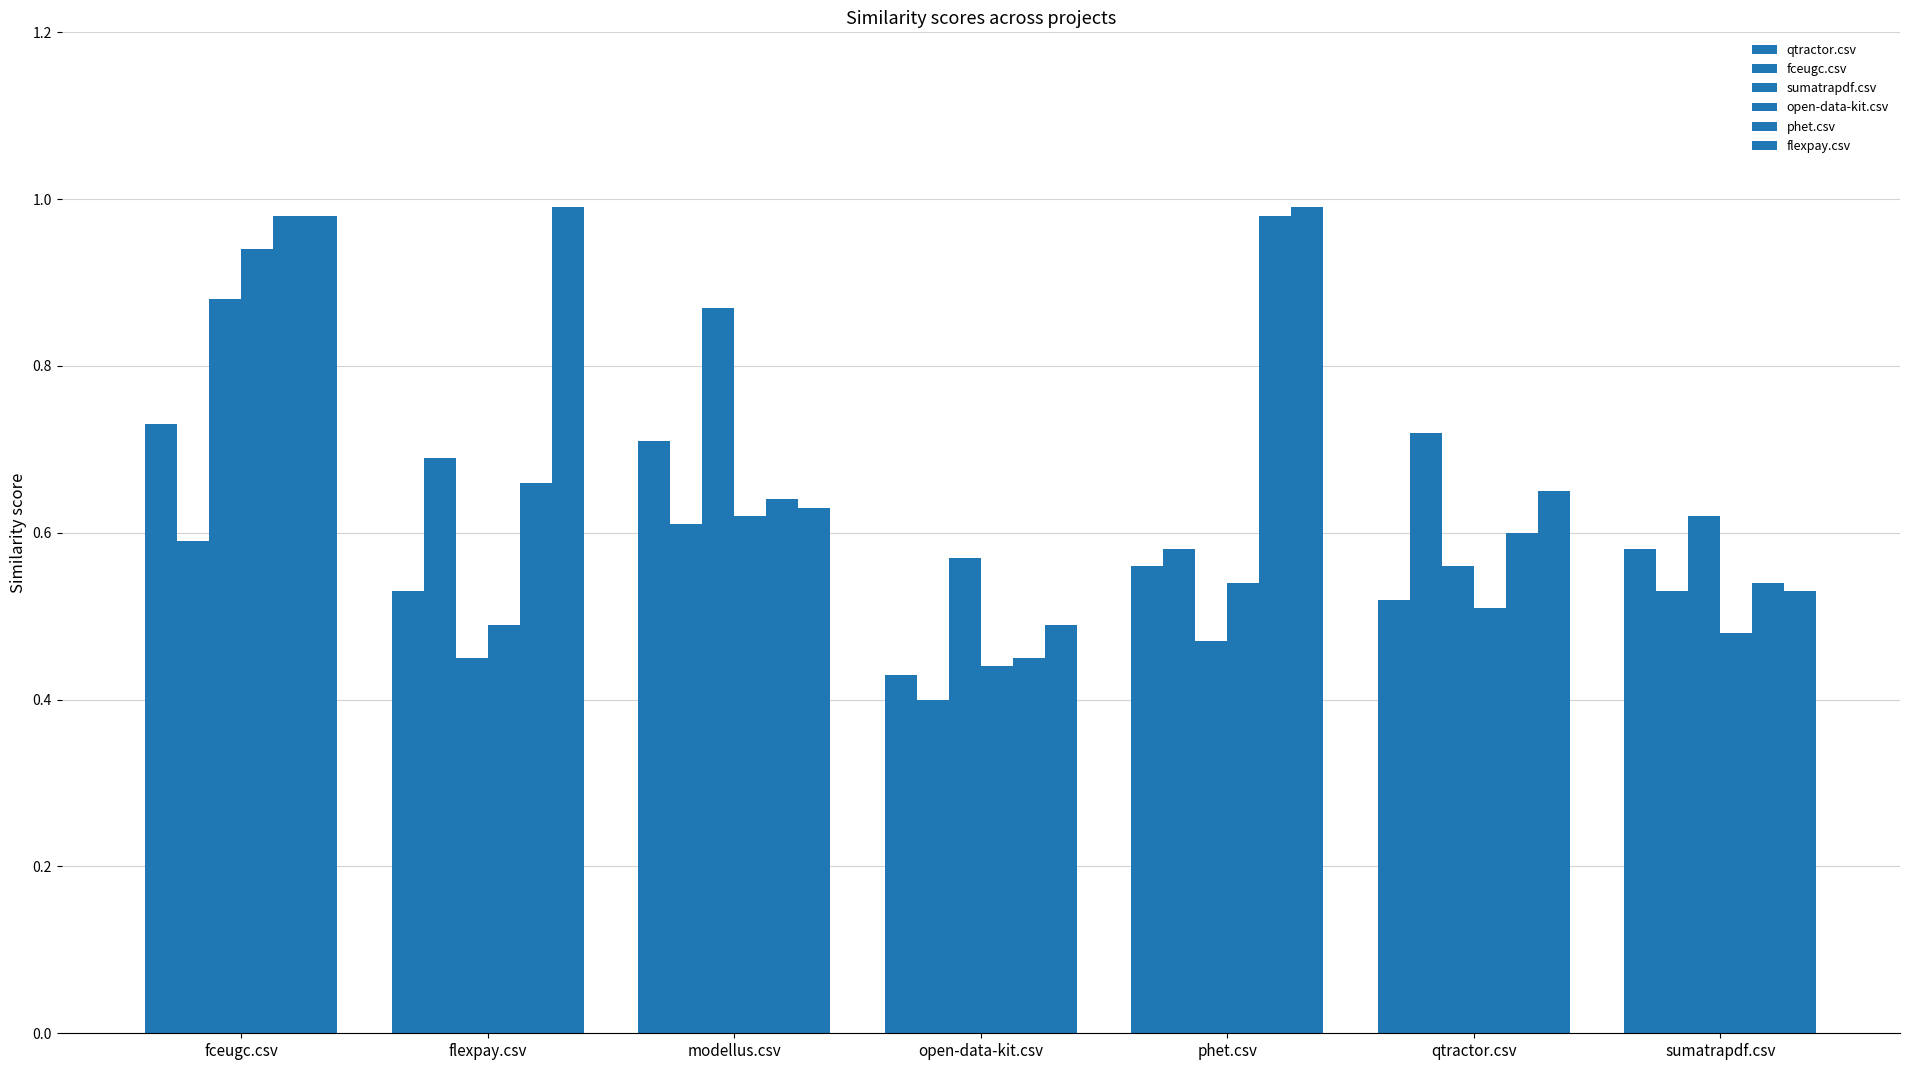

At fceugc.csv, list the series in order from smallest to largest.

fceugc.csv, qtractor.csv, sumatrapdf.csv, open-data-kit.csv, phet.csv, flexpay.csv